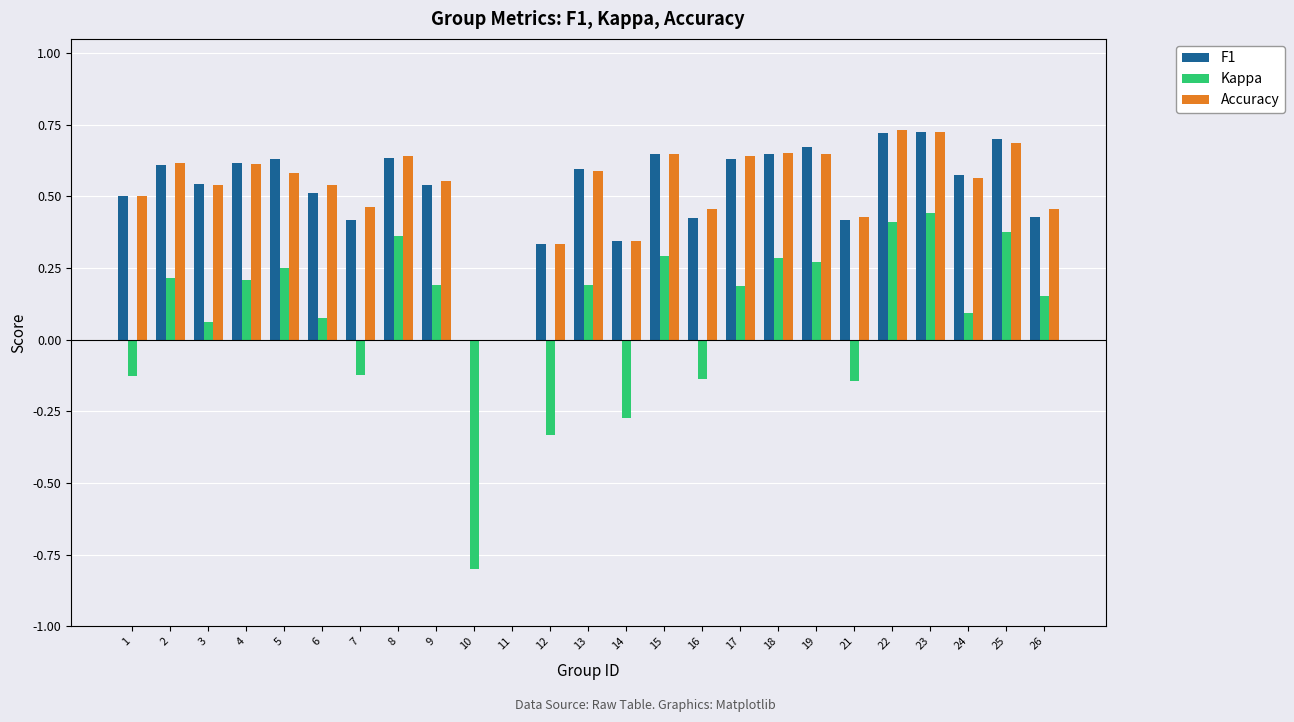

Is the value of Accuracy at 7 greater than the value of Kappa at 21?

Yes